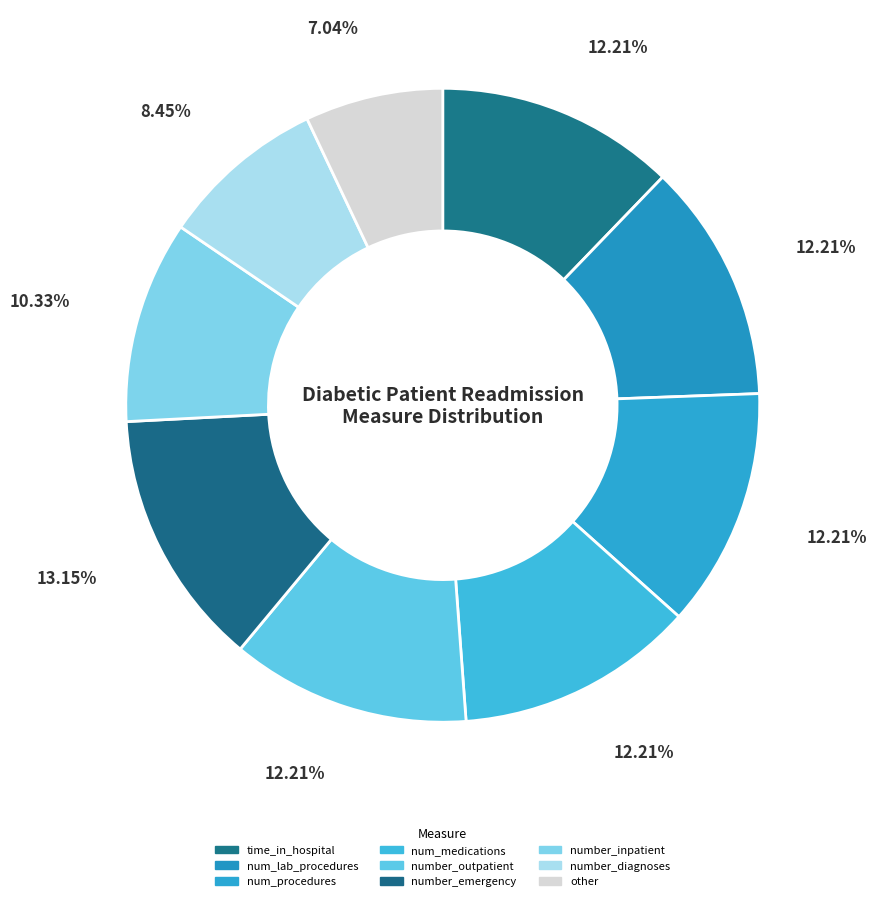

How many segments does this pie chart have?

9